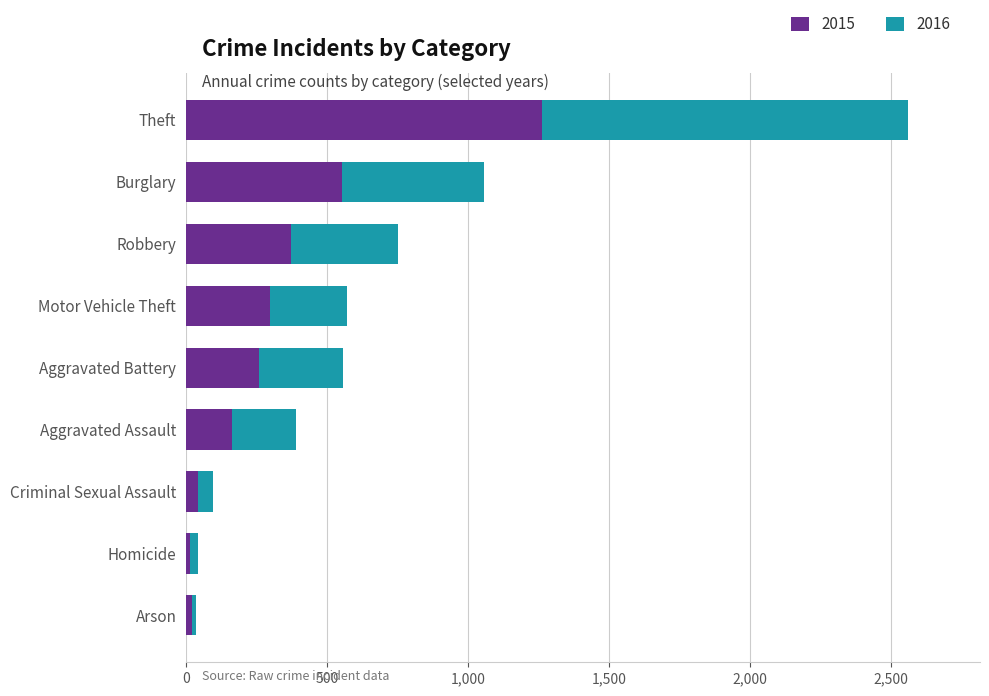

Which category has the highest value in the 2015 series?

Theft